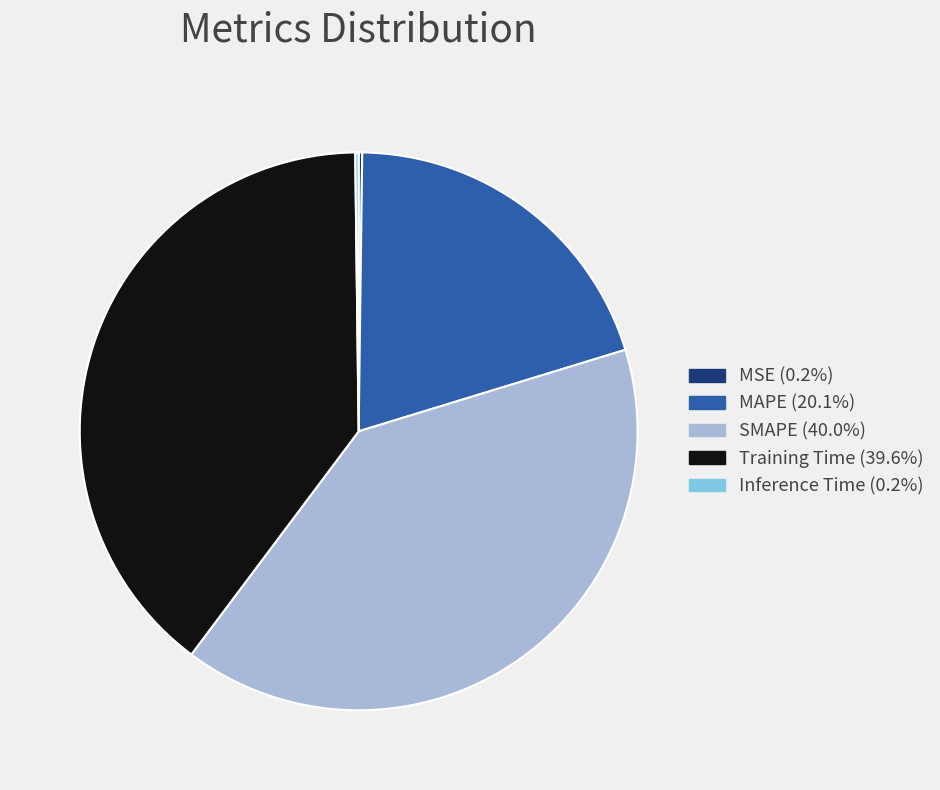

What is the ratio of the value at MAPE to the value at Training Time?

0.5